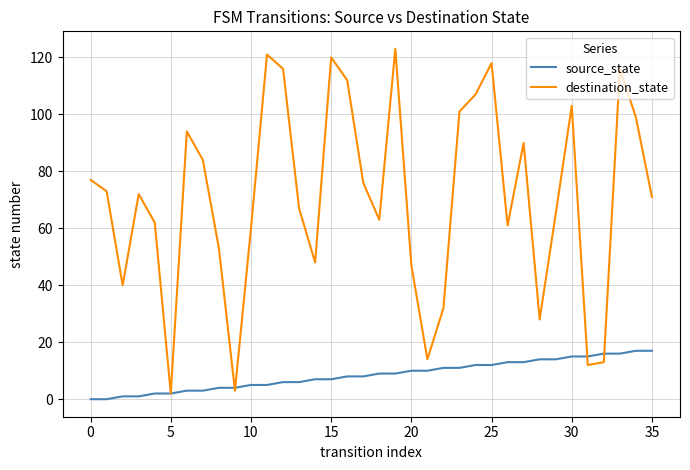

Rank the series by their maximum value, from lowest to highest.

source_state, destination_state